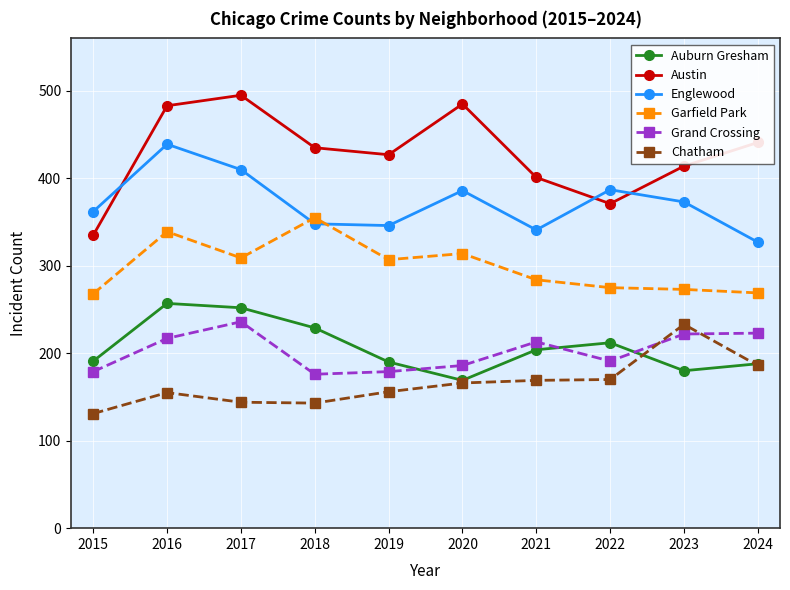

Is it true that Chatham equals 156 at 2019?

True